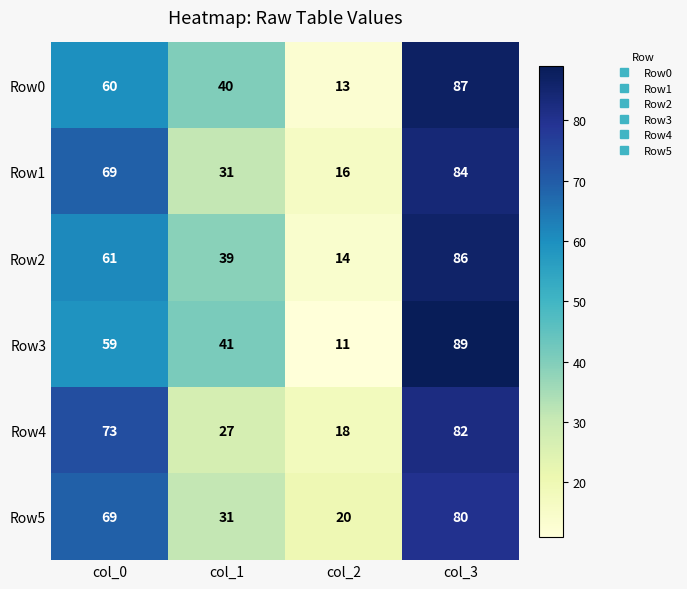

How many Row4 values are between 27 and 82?

3